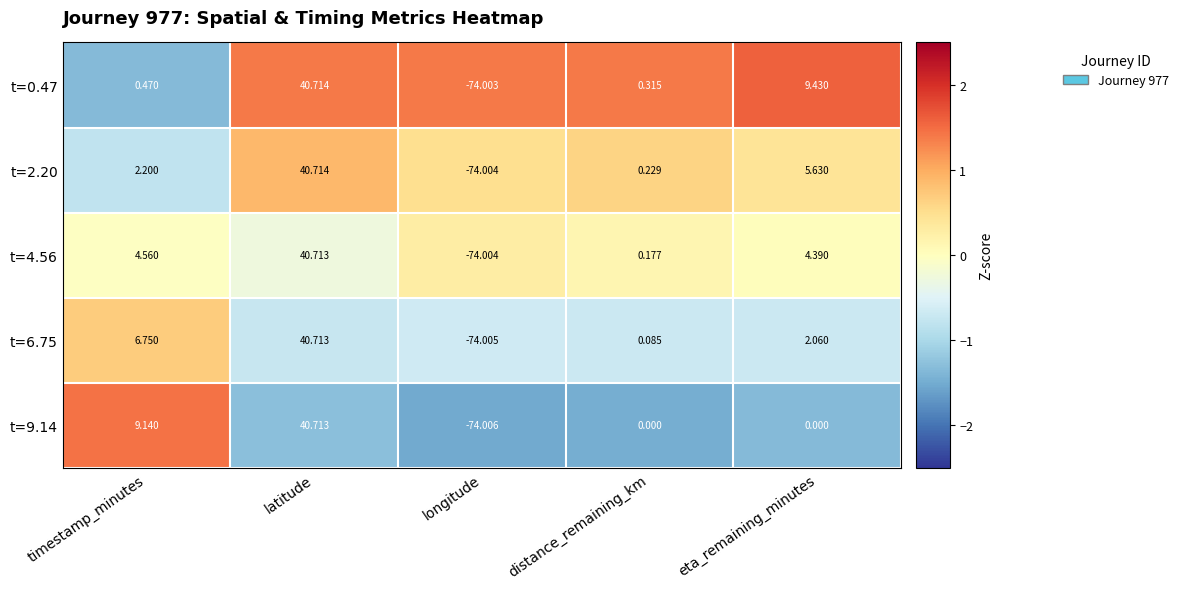

At which category does the chart reach its minimum across all series?

longitude